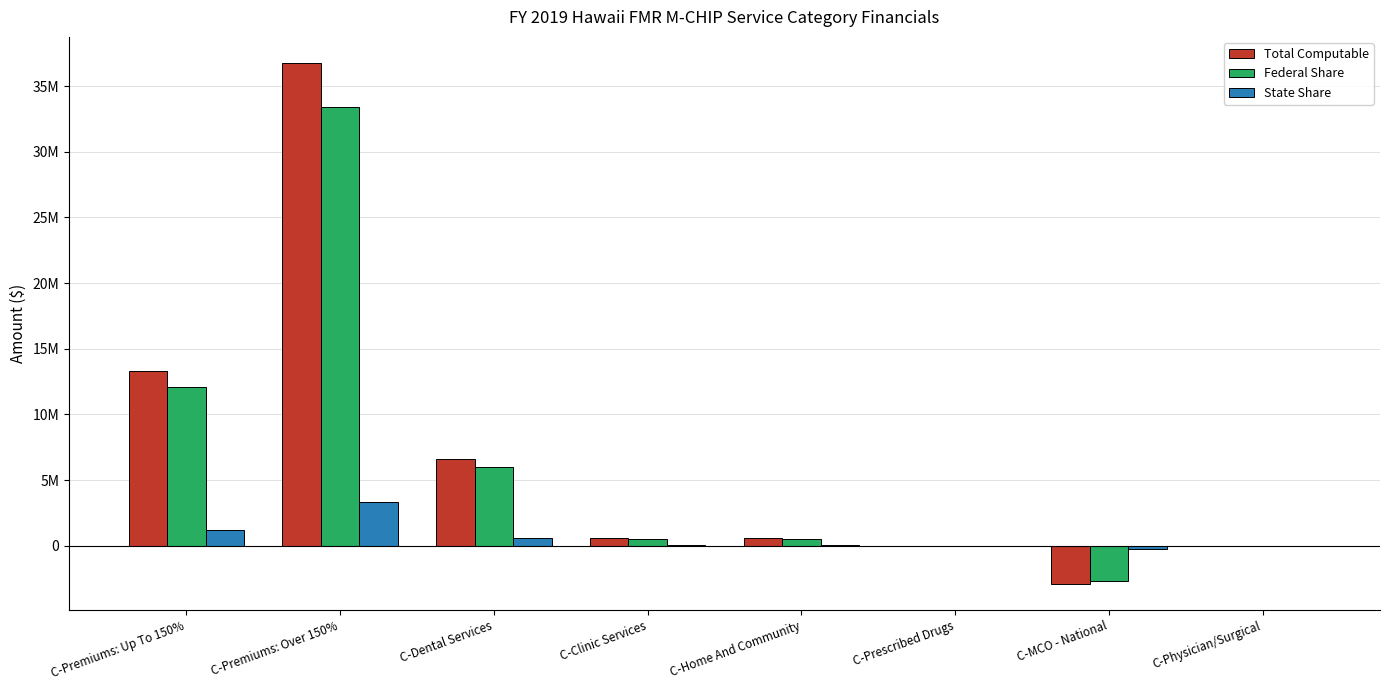

Rank the series by their maximum value, from lowest to highest.

State Share, Federal Share, Total Computable